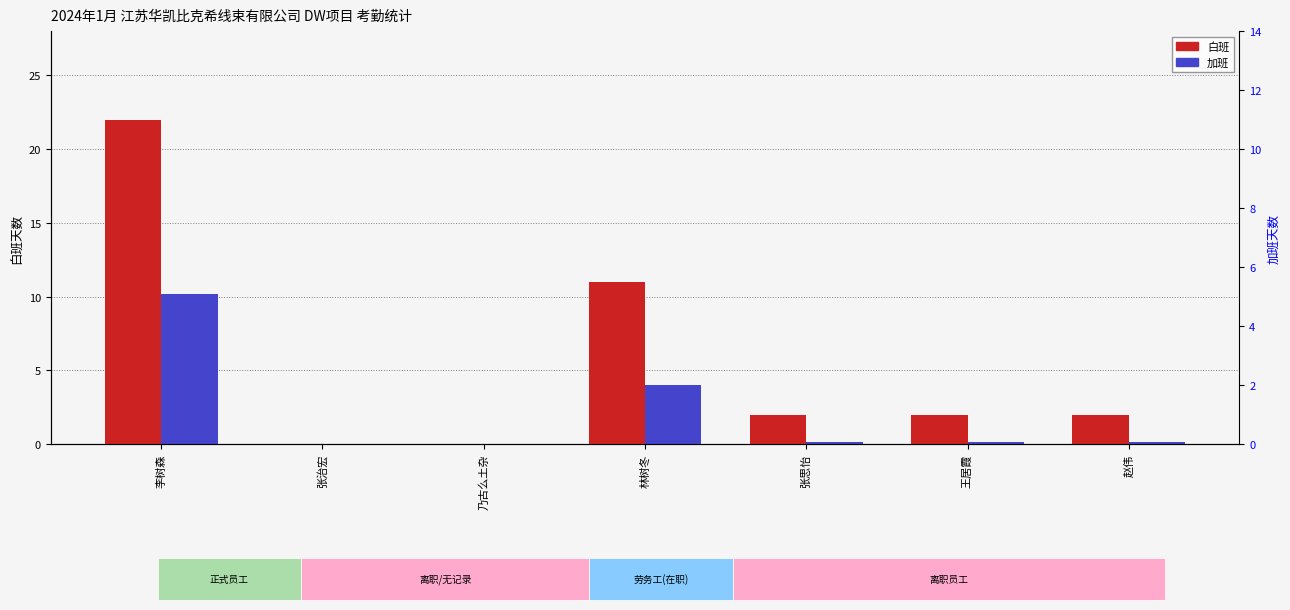

The value of 加班 at 李树森 is 3.9. True or false?

False